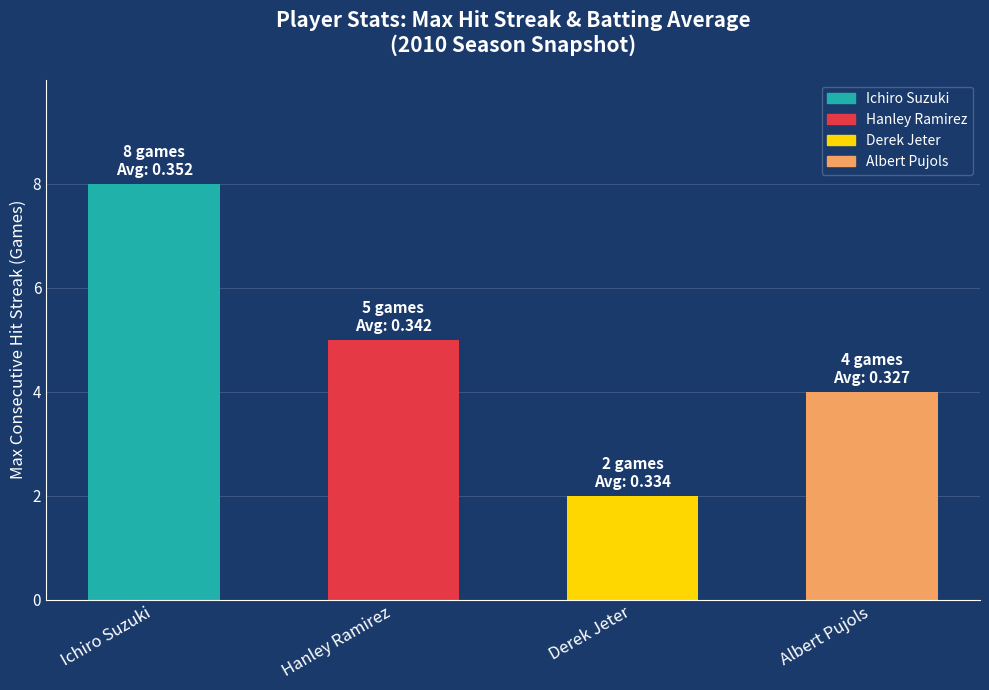

What is the change in value from Ichiro Suzuki to Derek Jeter?

-6